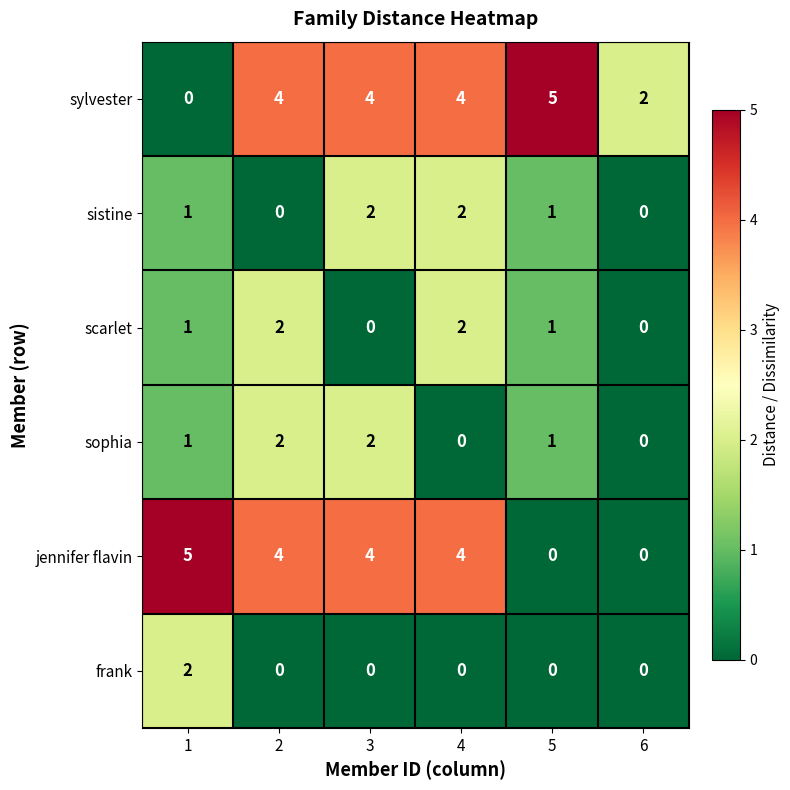

What is the difference between the highest and lowest values at 4?

4